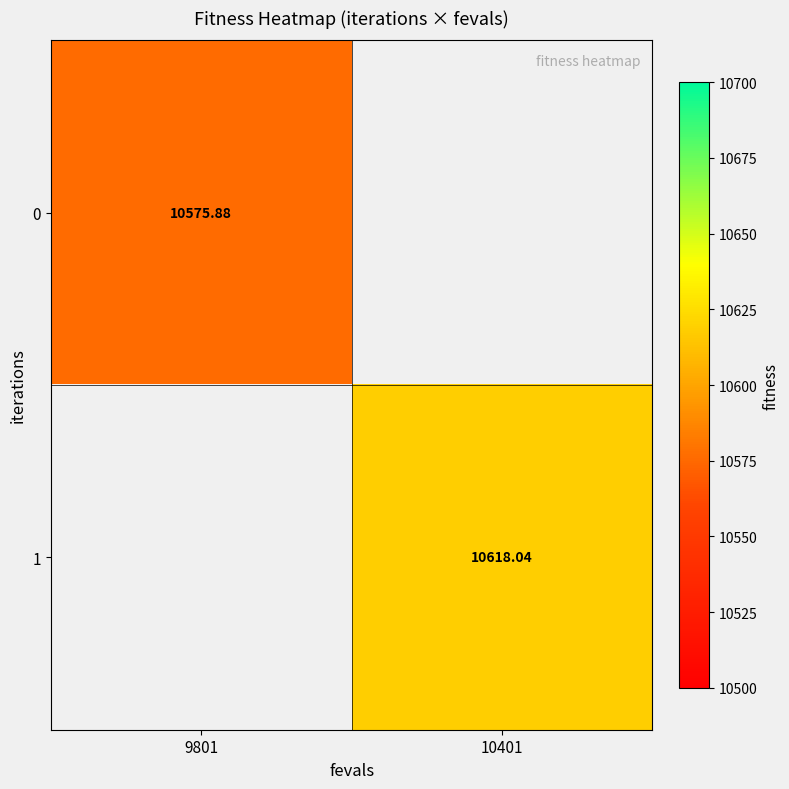

How many data points does each series have?

2